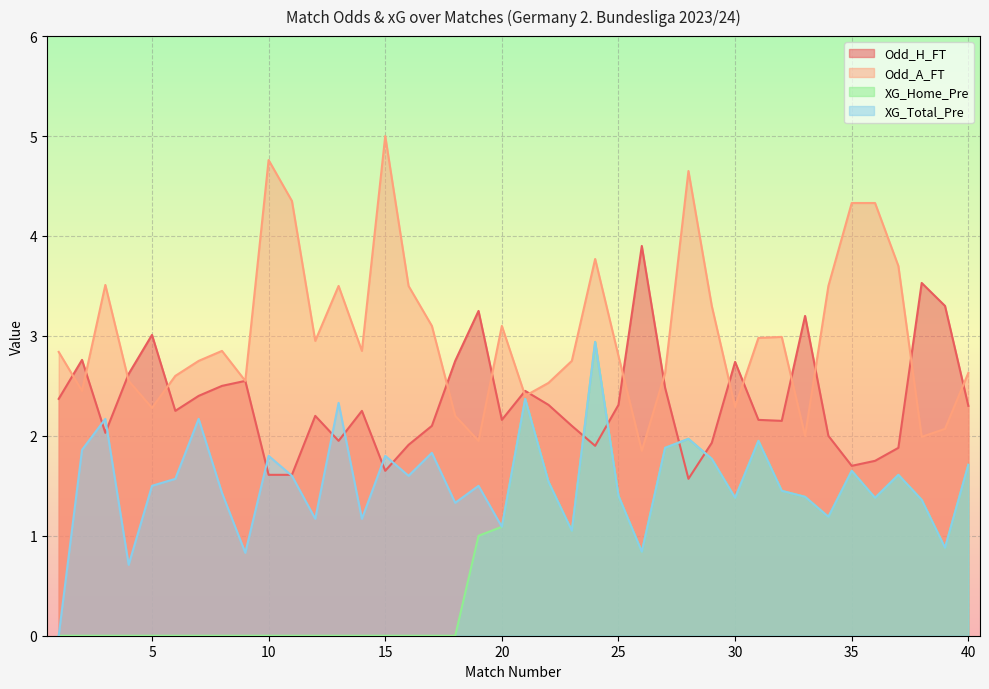

In XG_Home_Pre, how many points are higher than both neighbors (excluding endpoints)?

6